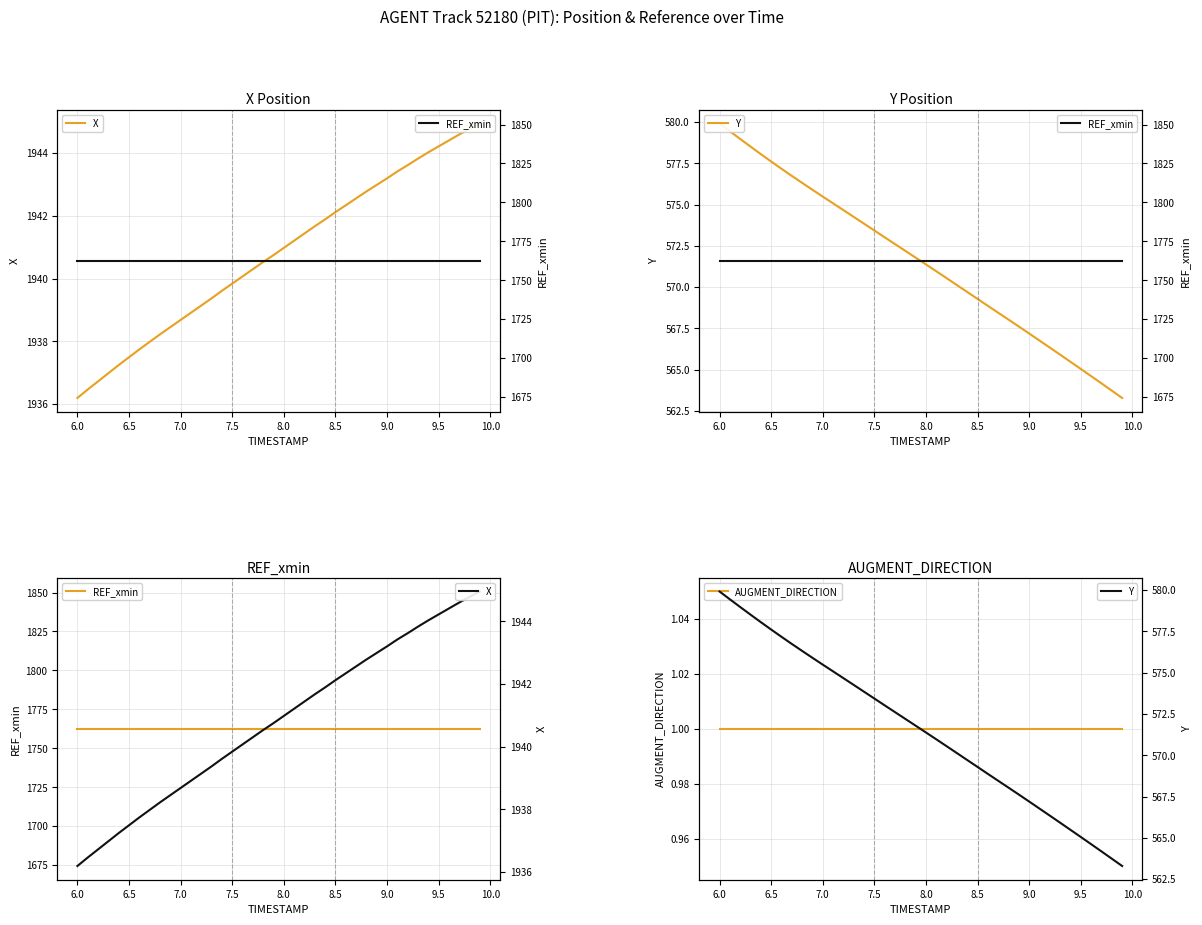

At how many categories does at least one series exceed 536?

40